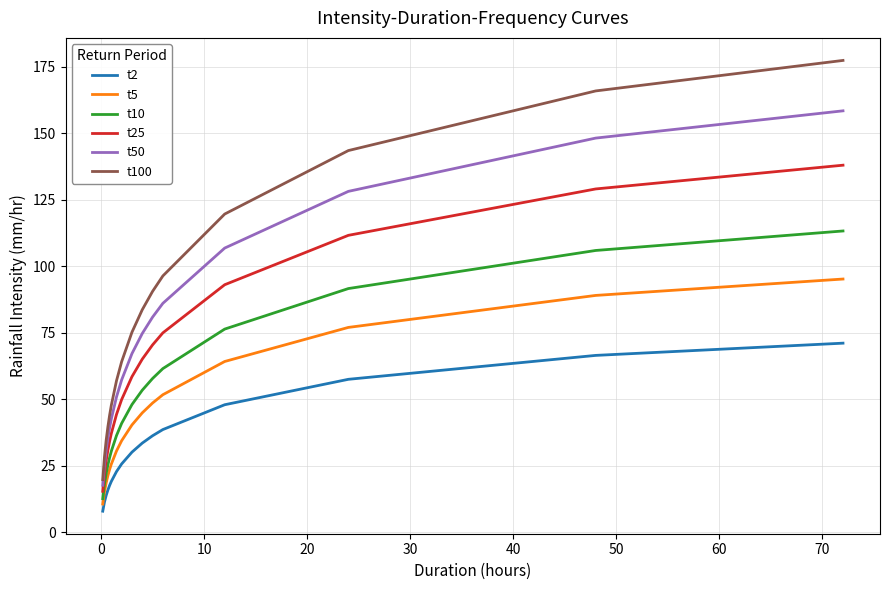

List the series in order of their peak value, highest first.

t100, t50, t25, t10, t5, t2